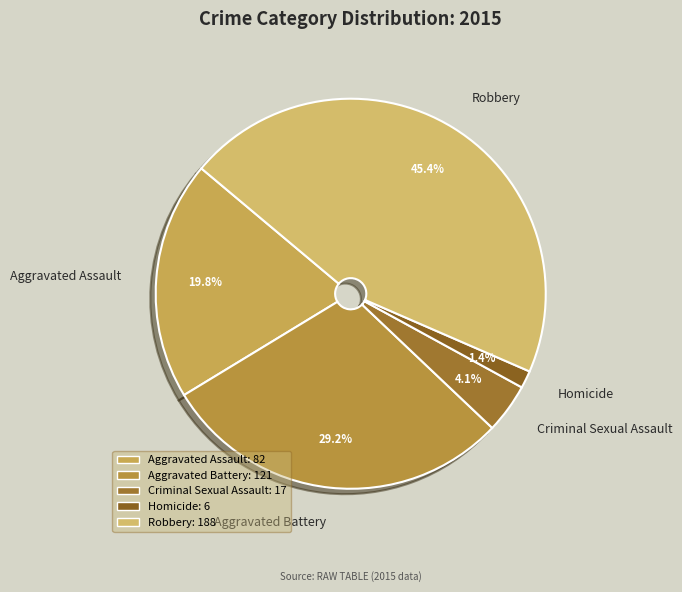

To the nearest percent, what percentage of the pie is Criminal Sexual Assault?

4%